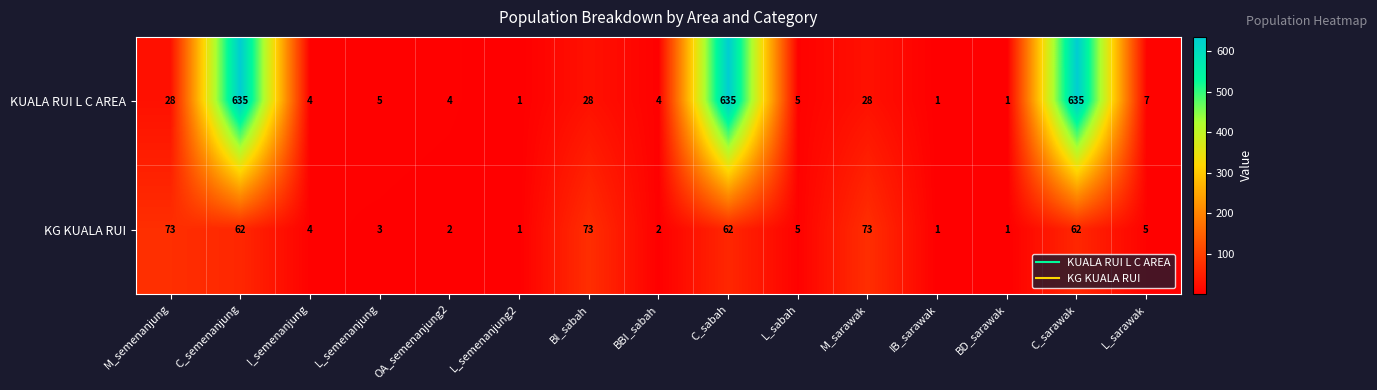

What is the sum of all KG KUALA RUI values?

429